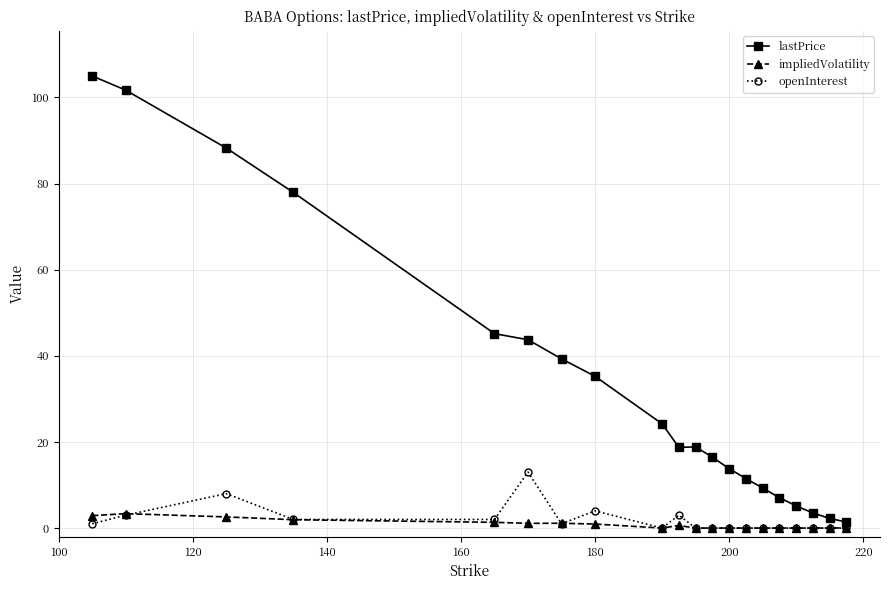

How many values in the lastPrice series exceed 18?

11